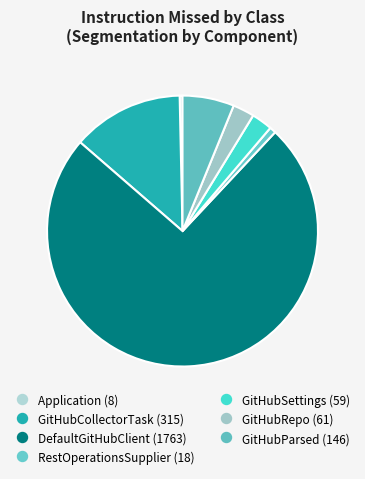

To the nearest percent, what percentage of the pie is RestOperationsSupplier?

1%